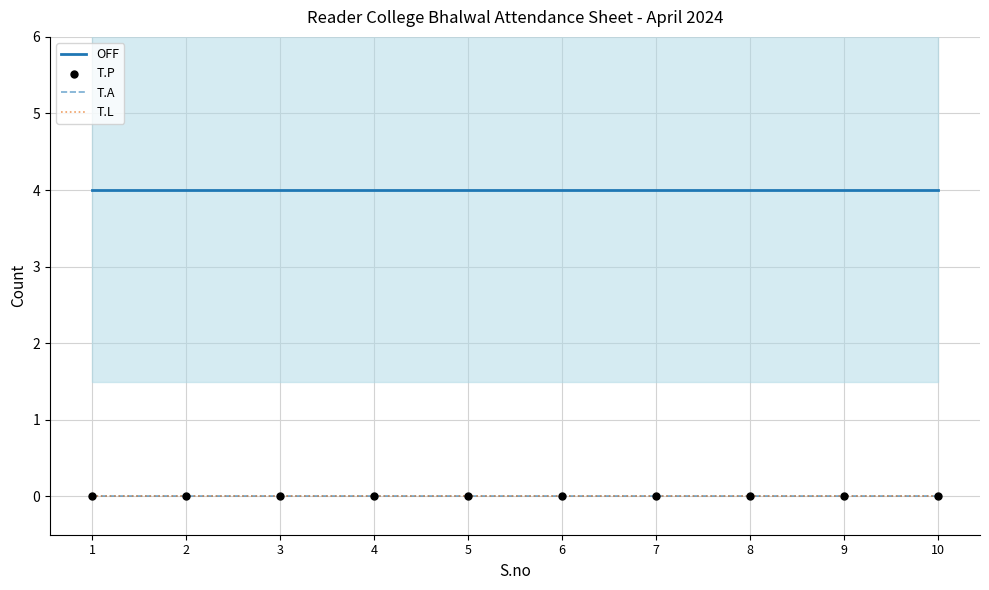

Which series contains the lowest Y value?

T.A